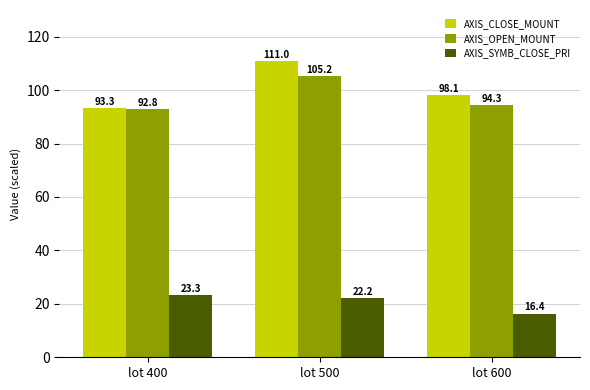

What is the spread (max minus min) of values at lot 500?

88.8